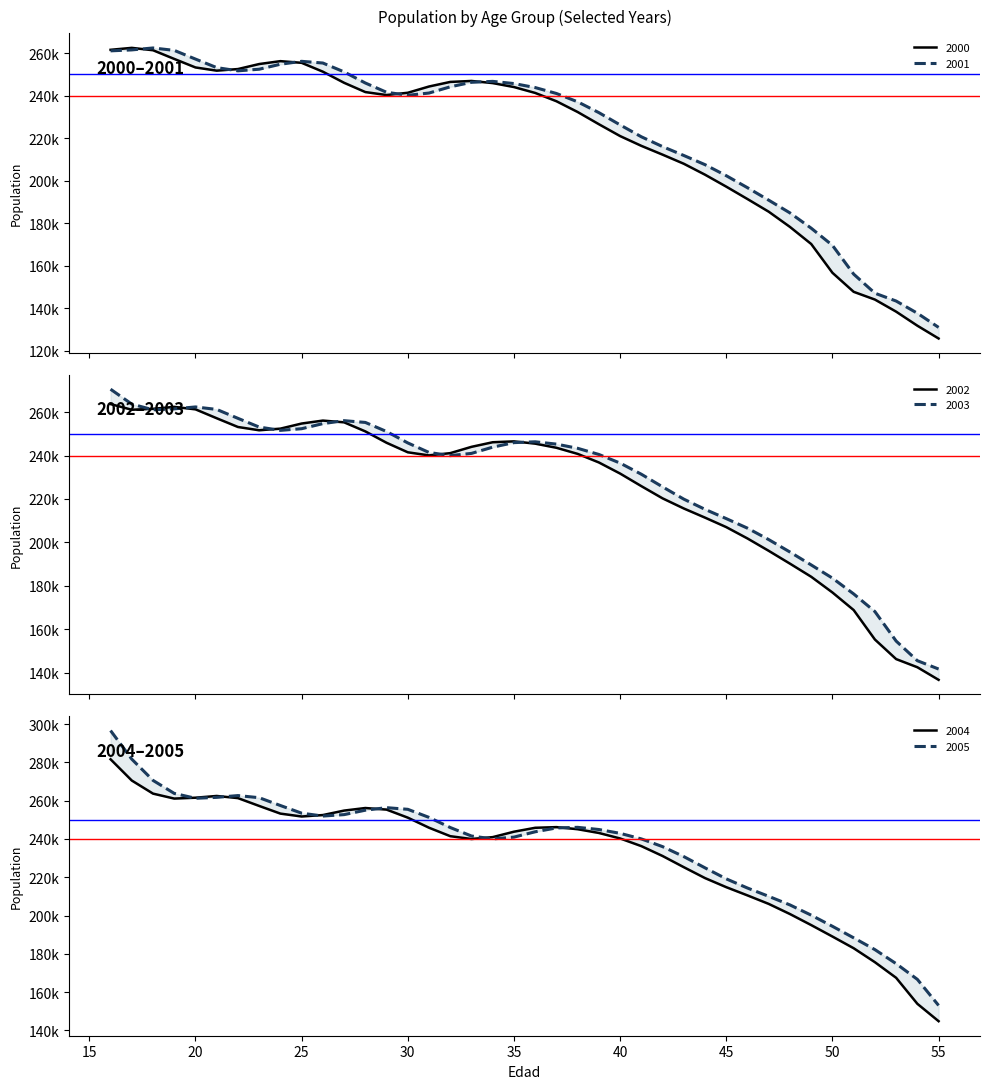

What is the sum of all 2005 values?

9426527